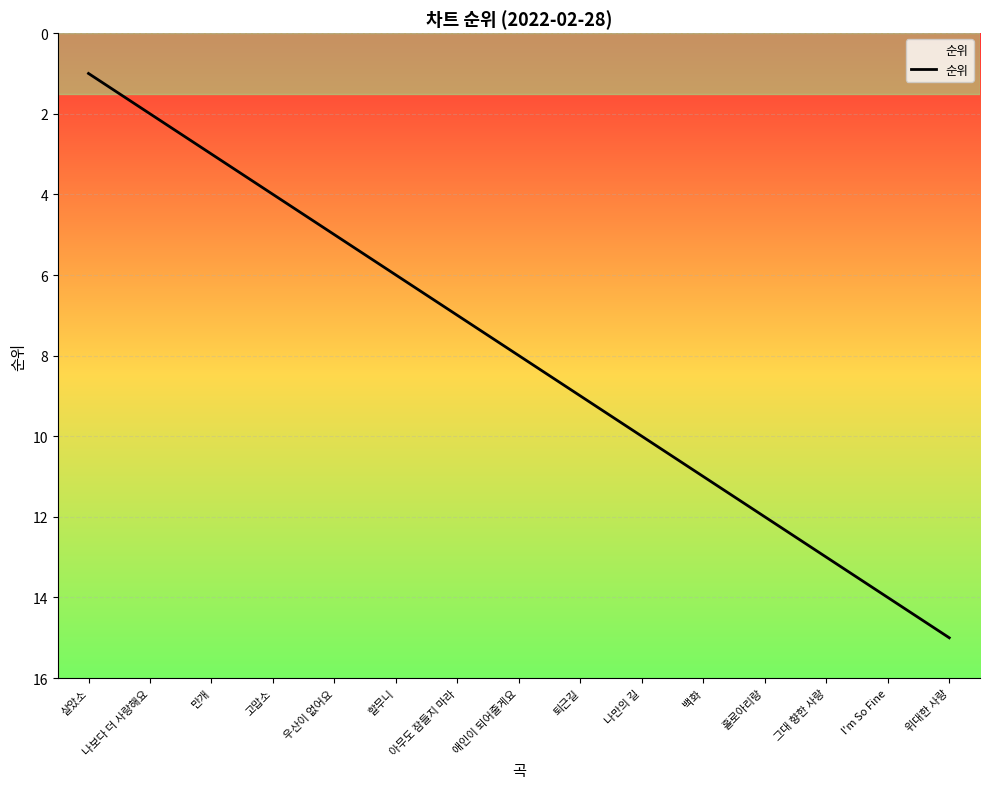

Reading left to right, what are all the values shown in this chart?

살았소=1	나보다 더 사랑해요=2	만개=3	고맙소=4	우산이 없어요=5	할무니=6	아무도 잠들지 마라=7	애인이 되어줄게요=8	퇴근길=9	나만의 길=10	백화=11	홀로아리랑=12	그대 향한 사랑=13	I'm So Fine=14	위대한 사랑=15